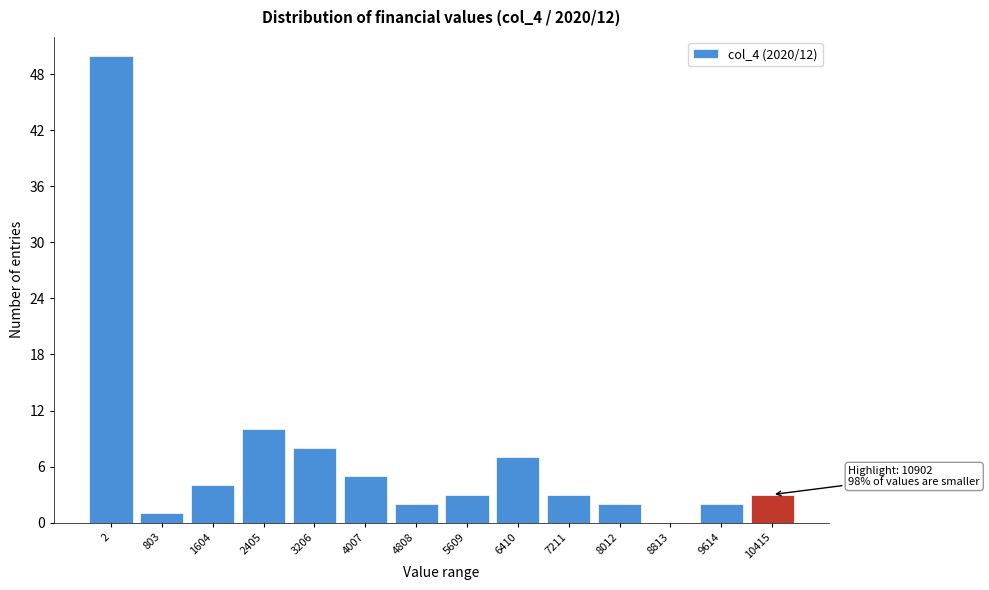

Reading left to right, transcribe all the data shown in this chart.

2=50	803=1	1604=4	2405=10	3206=8	4007=5	4808=2	5609=3	6410=7	7211=3	8012=2	8813=0	9614=2	10415=3